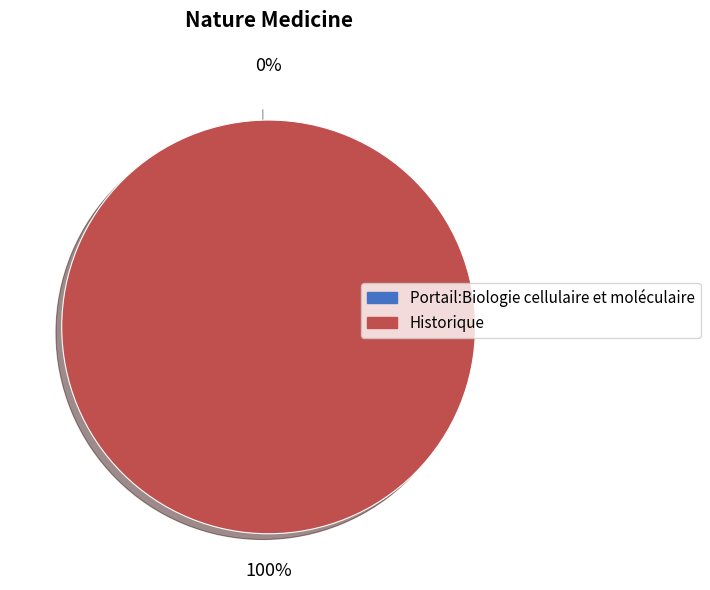

Which has a higher value, Historique or Portail:Biologie cellulaire et moléculaire?

Historique